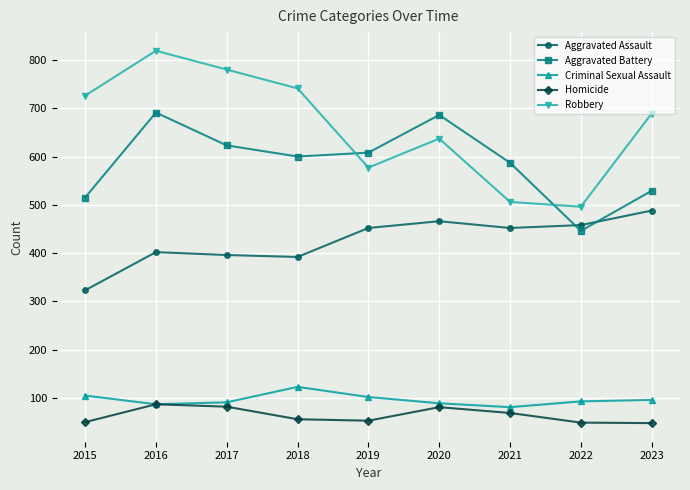

What is the value of the Aggravated Assault point at the 9th from the left?

488